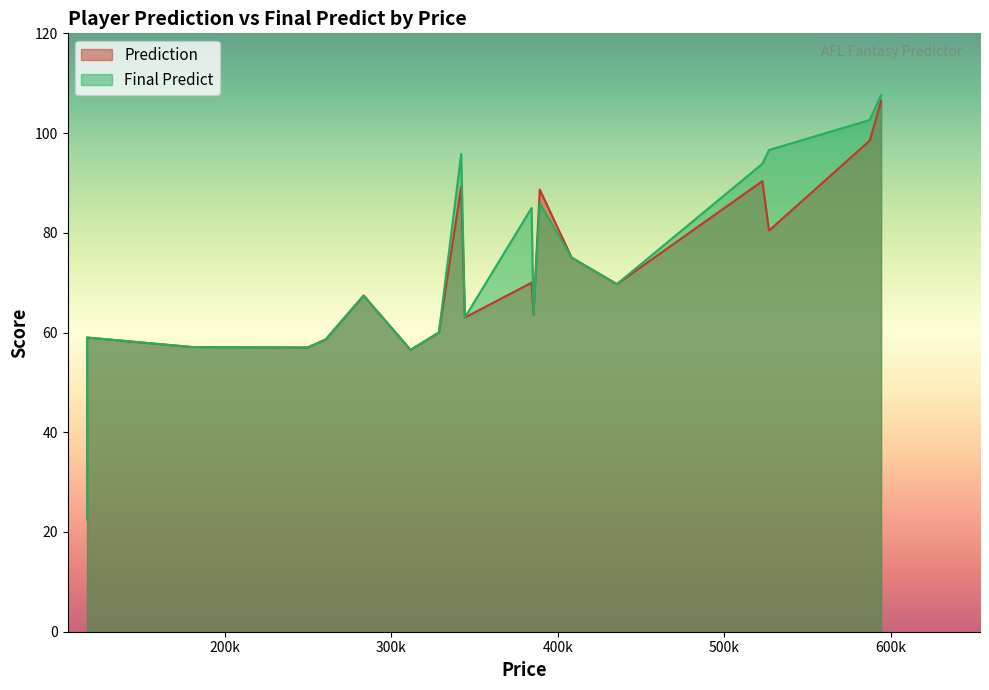

What is the sum of all Final Predict values?

1399.4